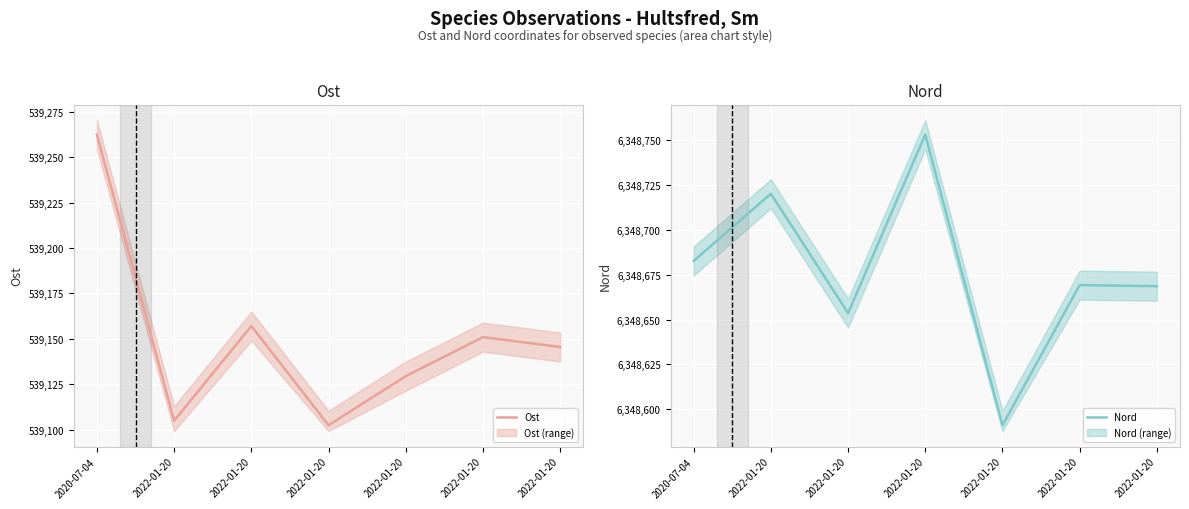

True or false: Ost has a value of 539157.1 at 2022-01-20.

True